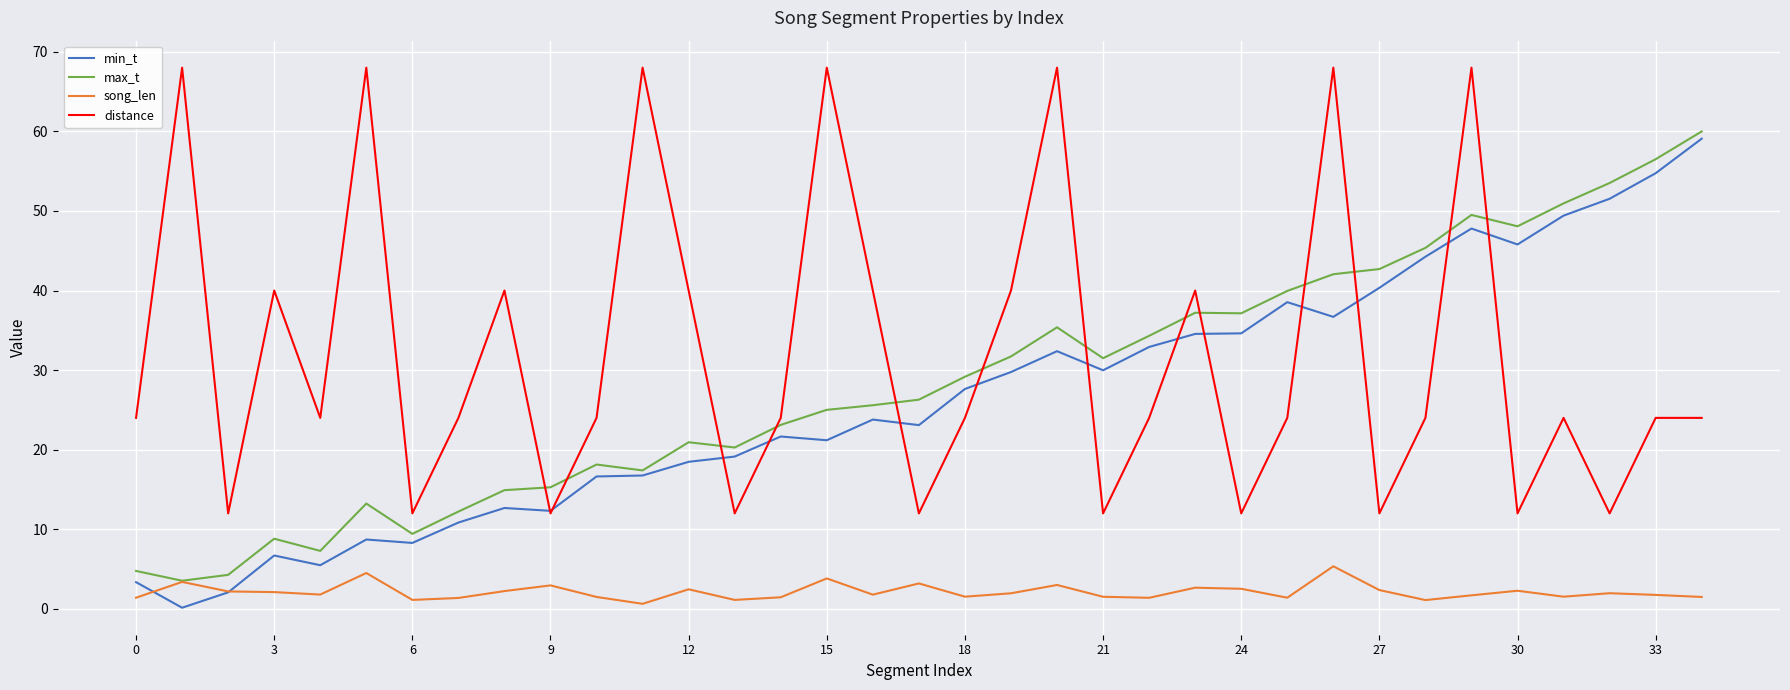

What is the minimum value for max_t?

3.5